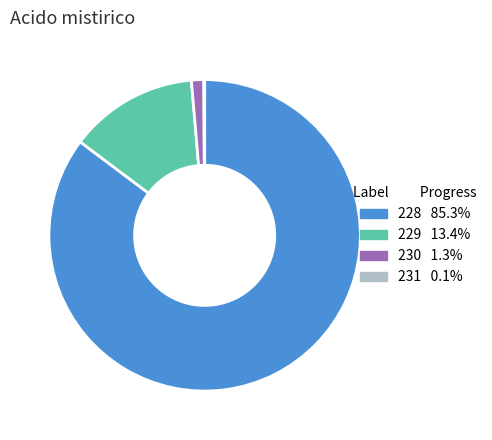

Combined, do 229 and 230 account for over 50%?

No